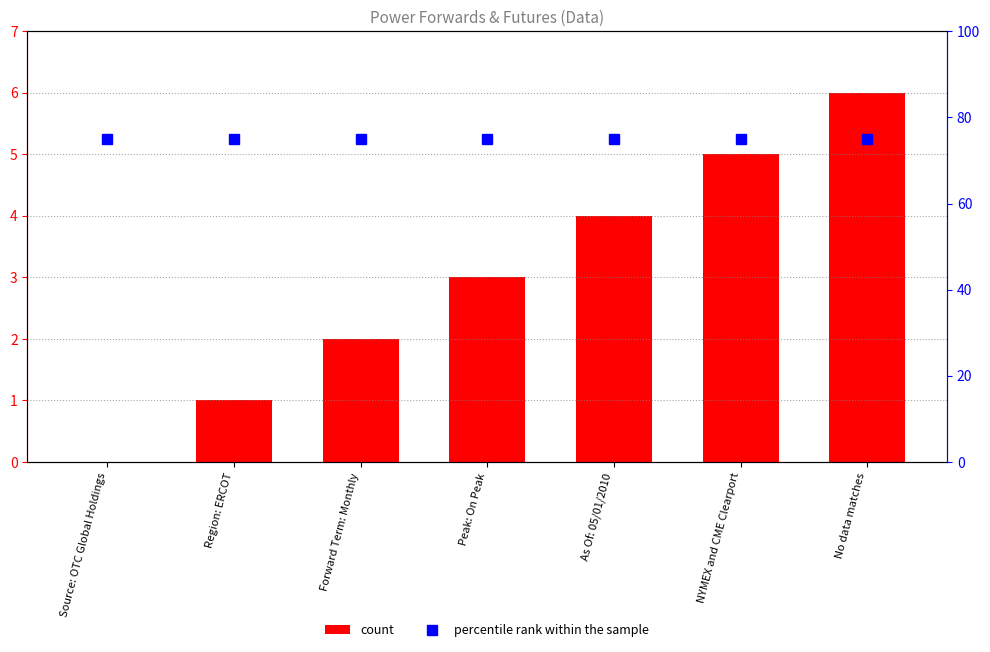

Reading right to left, extract all data points from this chart.

count: 6	5	4	3	2	1	0
percentile rank within the sample: 75	75	75	75	75	75	75